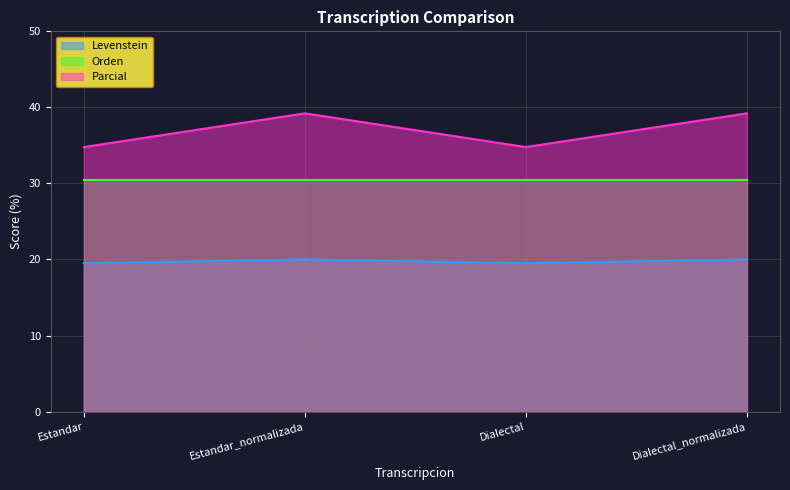

What is the total value across all series at Dialectal_normalizada?

89.7